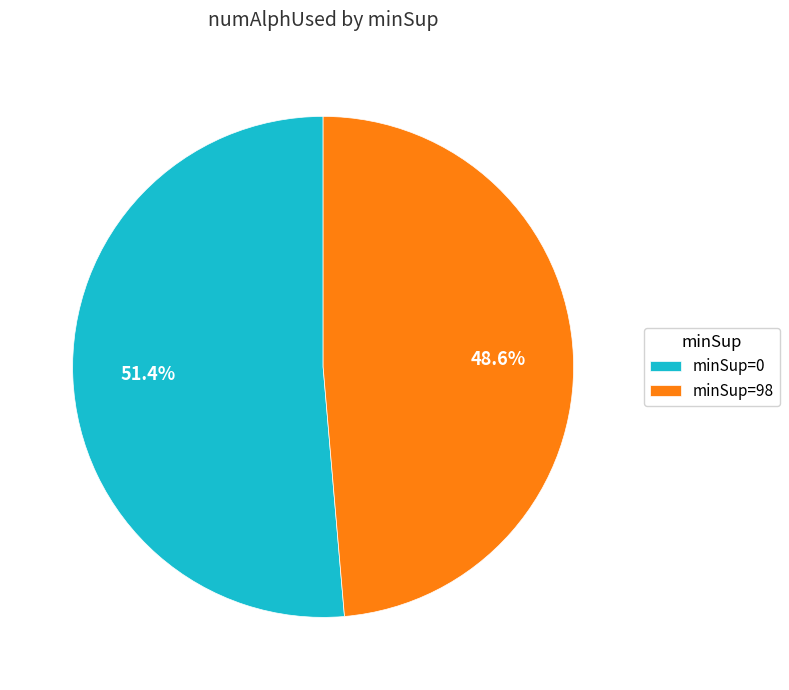

Which category has the smallest portion of the pie?

minSup=98